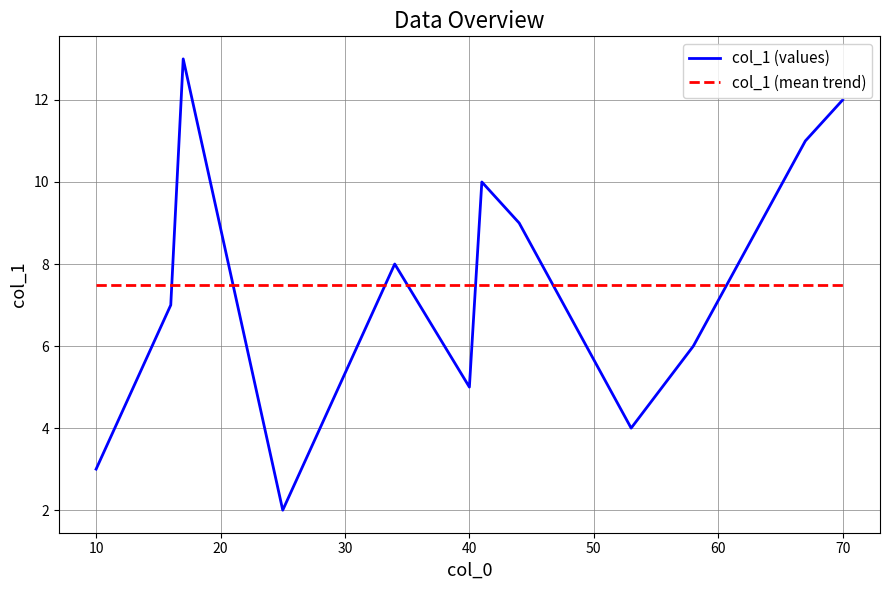

What is the difference between the maximum and minimum values in the col_1 (values) series?

11.0